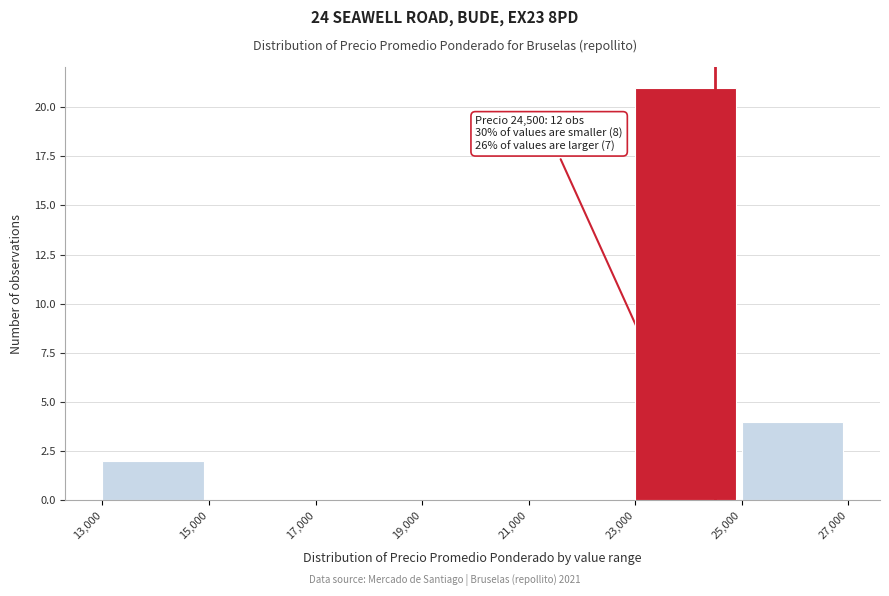

Which range on the x-axis has the tallest bar?

23,000 to 25,000